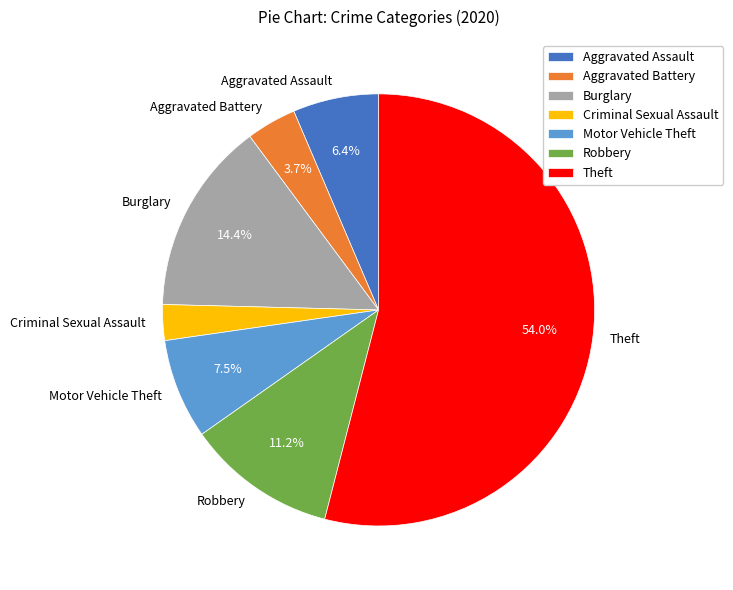

Is it true that Aggravated Battery is 4% of the pie?

True